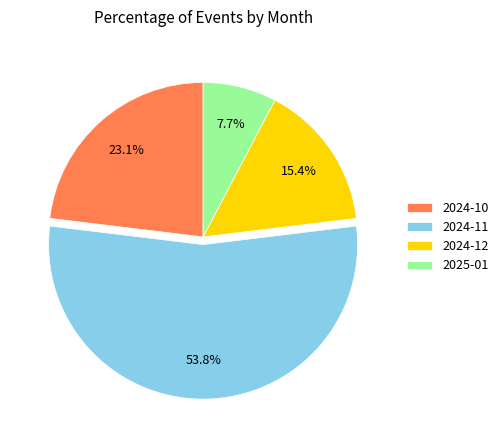

The 2024-10 slice represents 18% of the pie. True or false?

False